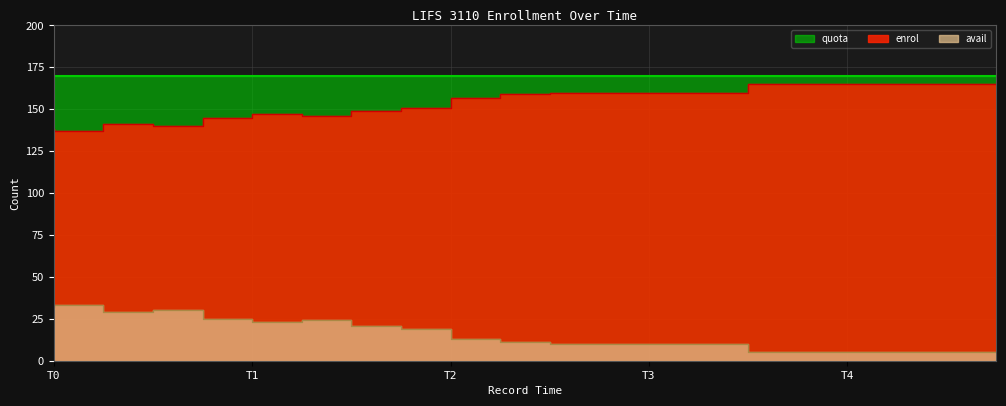

What is the minimum value for avail?

5